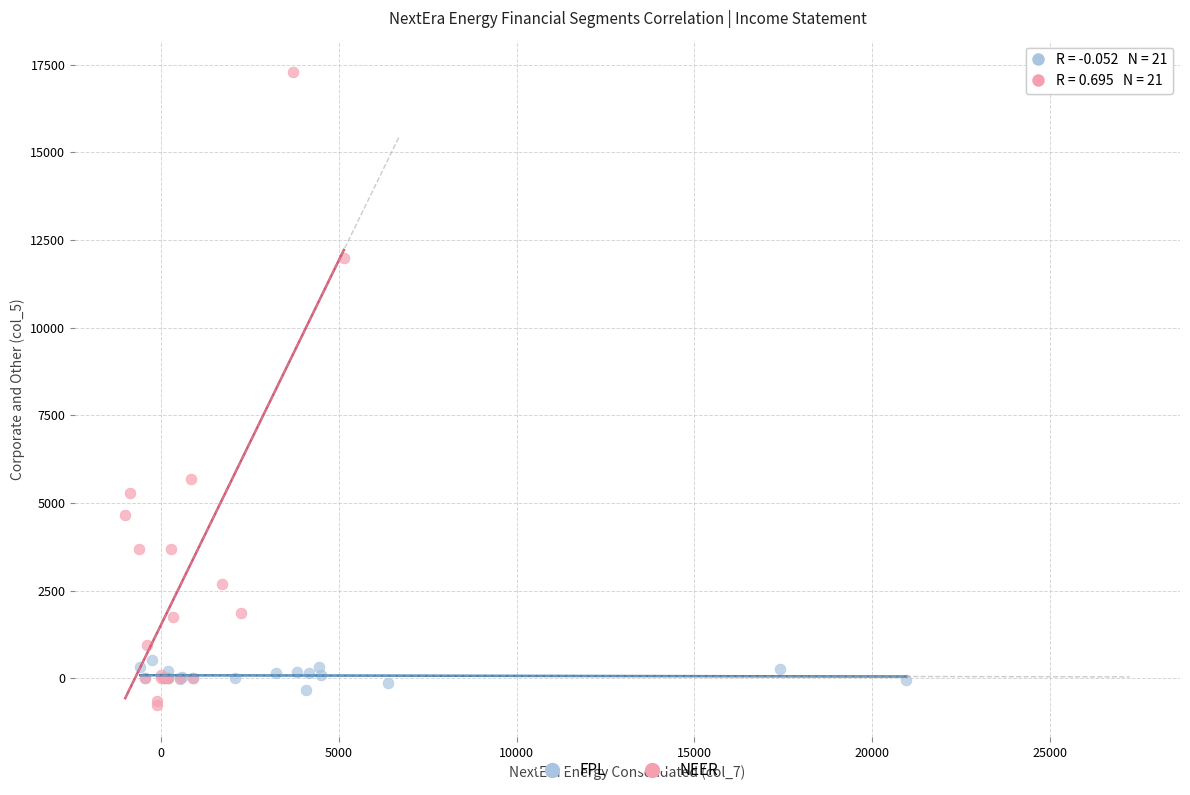

Which series reaches the maximum Y coordinate?

NEER